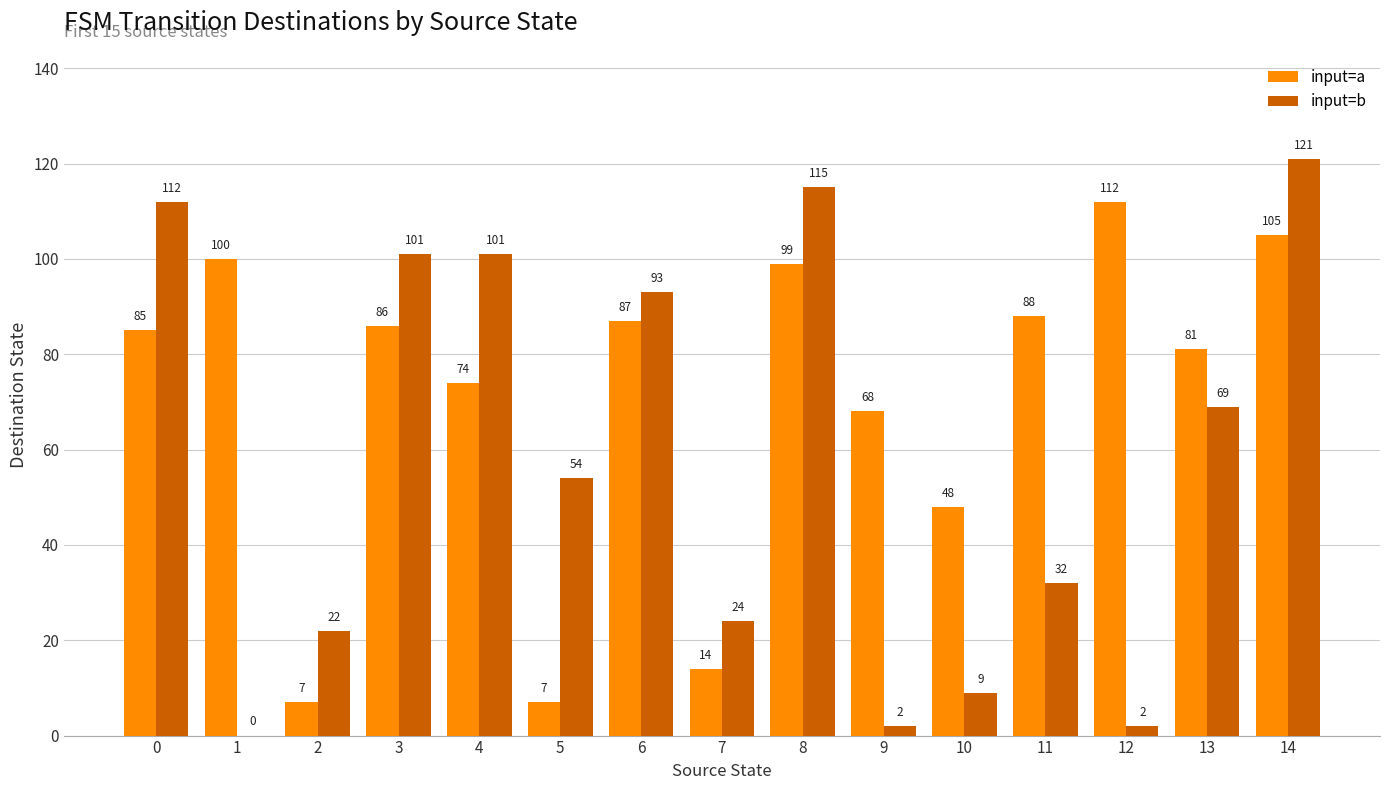

Which series has the largest range (max minus min)?

input=b